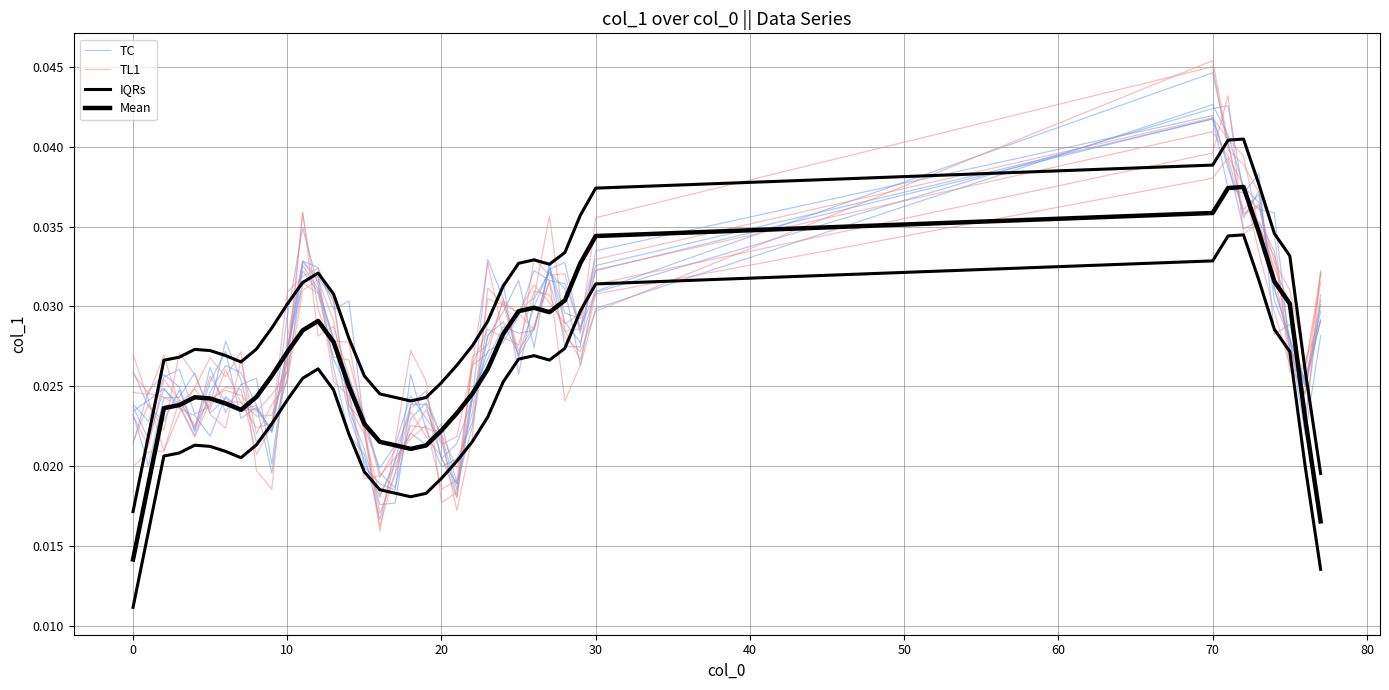

Count the Mean values in the range 0 to 1.

39